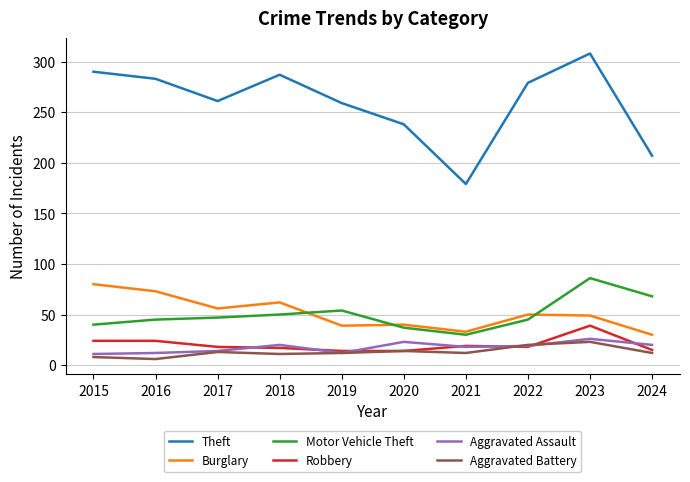

How many lines are shown in the chart?

6